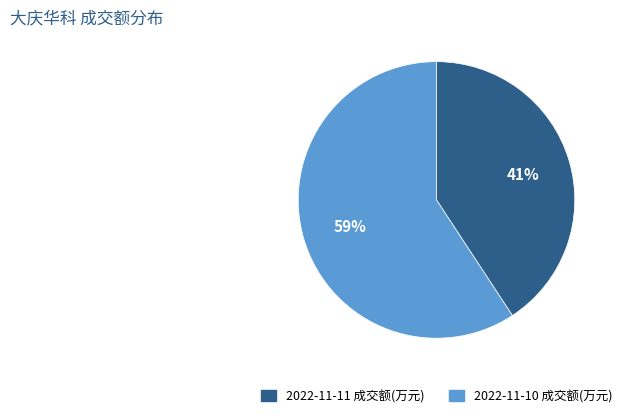

To the nearest percent, what percentage of the pie is 2022-11-11 成交额(万元)?

41%